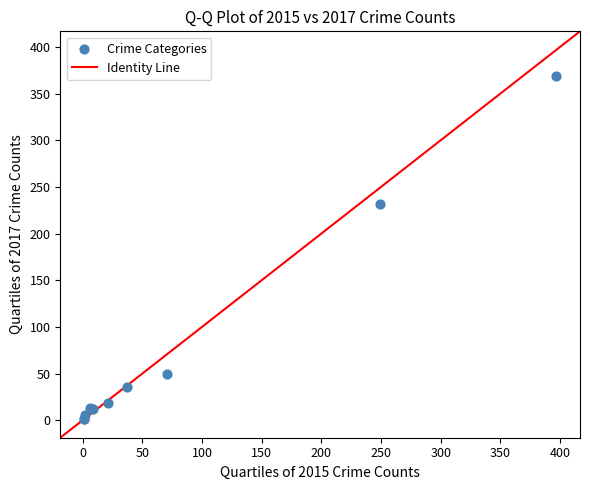

What Y value in the scatter plot is closest to 185?

232